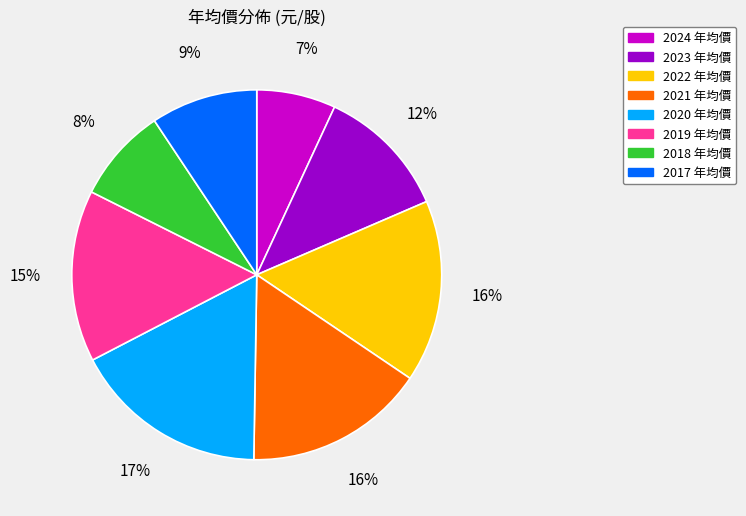

How many segments does this pie chart have?

8